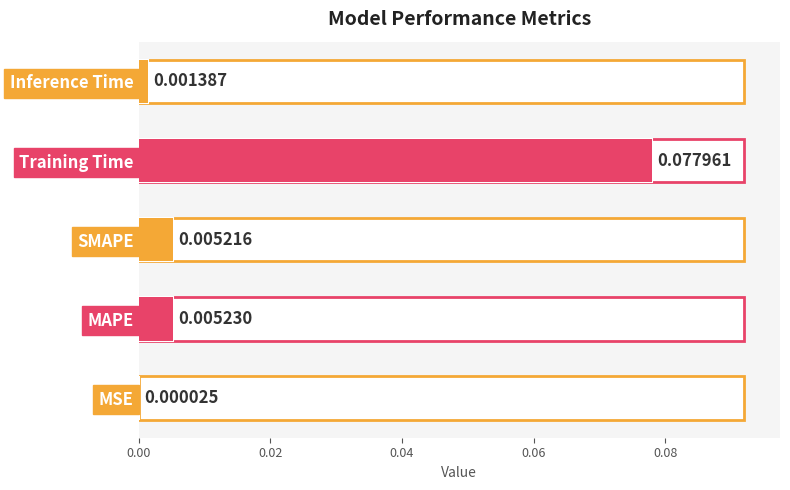

What is the difference between the maximum and second lowest values?

0.1